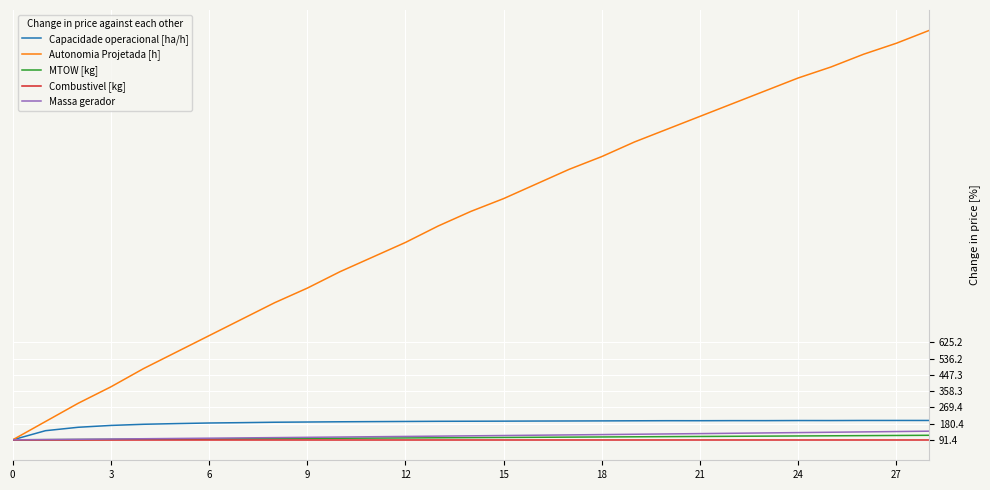

What is the lowest value of the Massa gerador series?

91.4